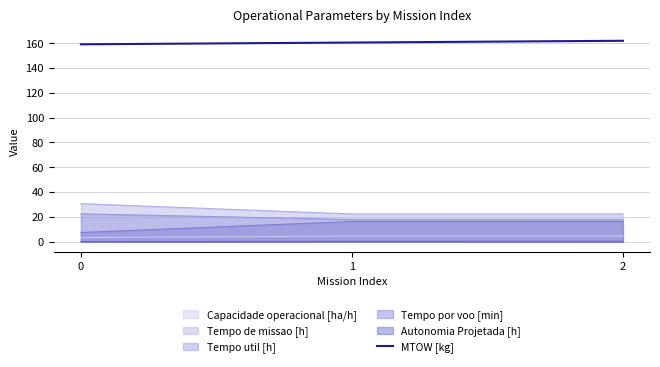

Rank the categories by value from highest to lowest.

2, 1, 0